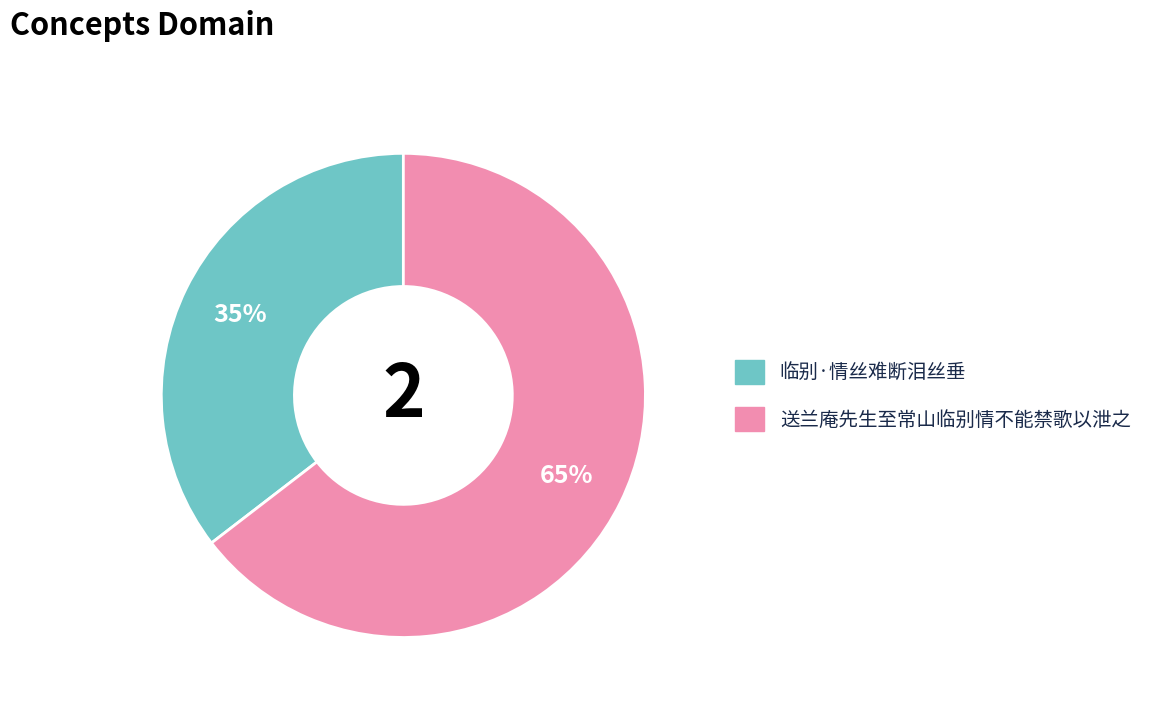

Is the sum of 临别·情丝难断泪丝垂 and 送兰庵先生至常山临别情不能禁歌以泄之 greater than half?

Yes